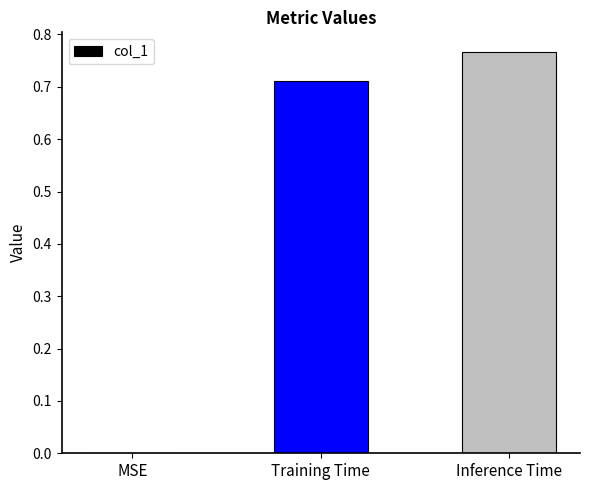

Where is the data nearest to the value 0?

MSE